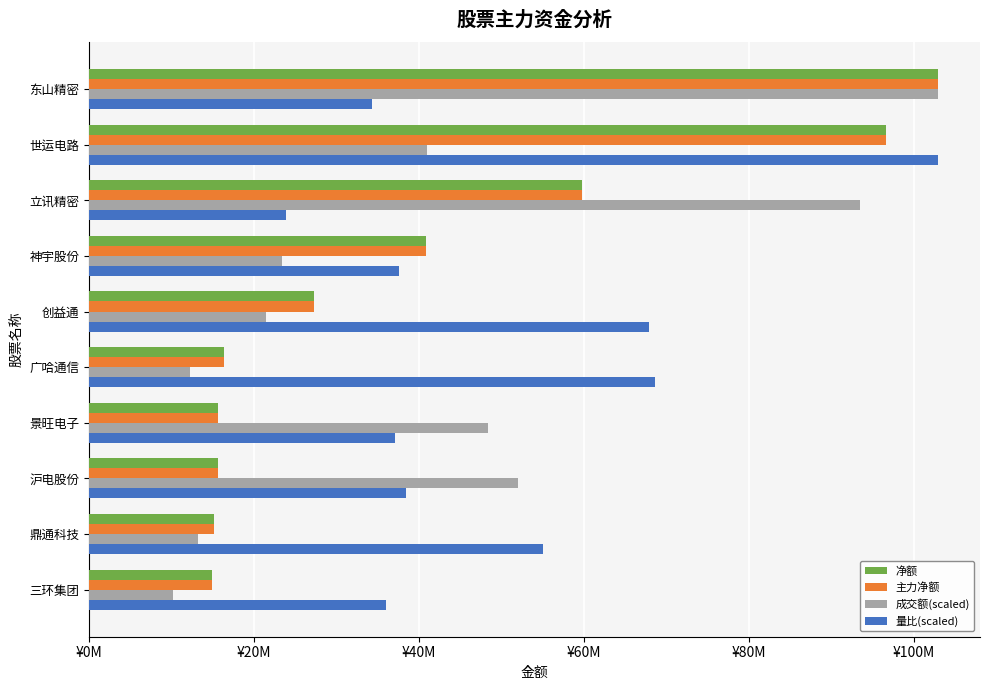

What are all the series names shown in the legend?

净额, 主力净额, 成交额(scaled), 量比(scaled)